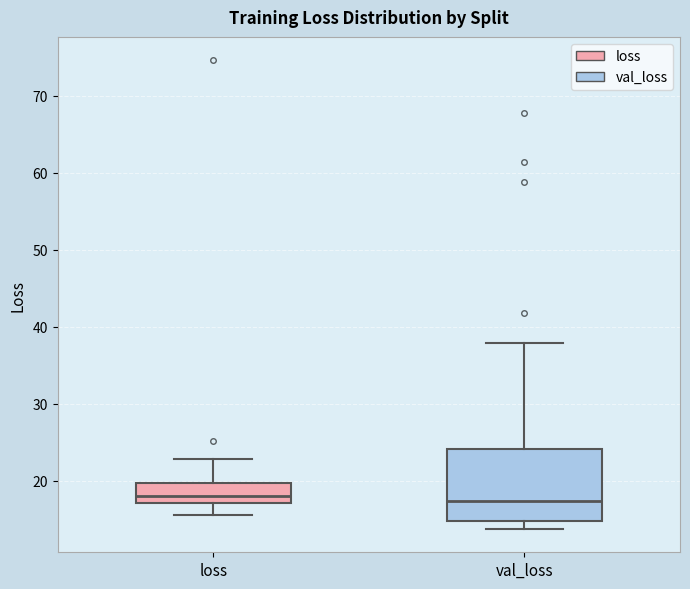

Reading left to right, read every box against the y-axis: the position of its median line, the range the box covers, and the ends of its whiskers. The values are not printed on the chart, so give them approximately, as read against the axis.

loss: median 18, box 17 to 20, whiskers 16 to 23
val_loss: median 17, box 15 to 24, whiskers 14 to 38